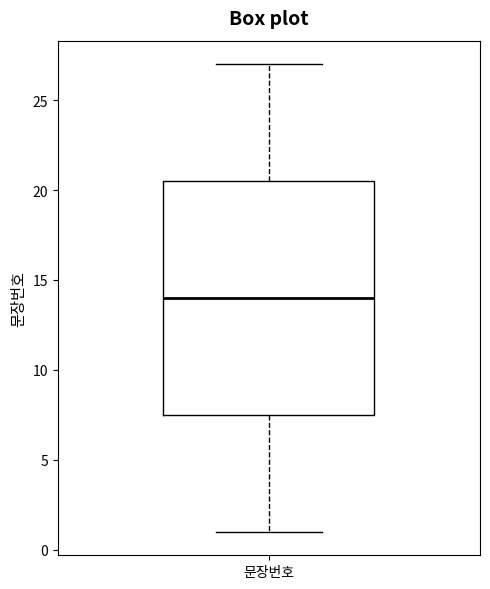

Read this box plot against the y-axis: the position of the median line, the range covered by the box, and the ends of both whiskers. The values are not printed on the chart, so give them approximately, as read against the axis.

median 14.0, box 7.5 to 20.5, whiskers 1.0 to 27.0